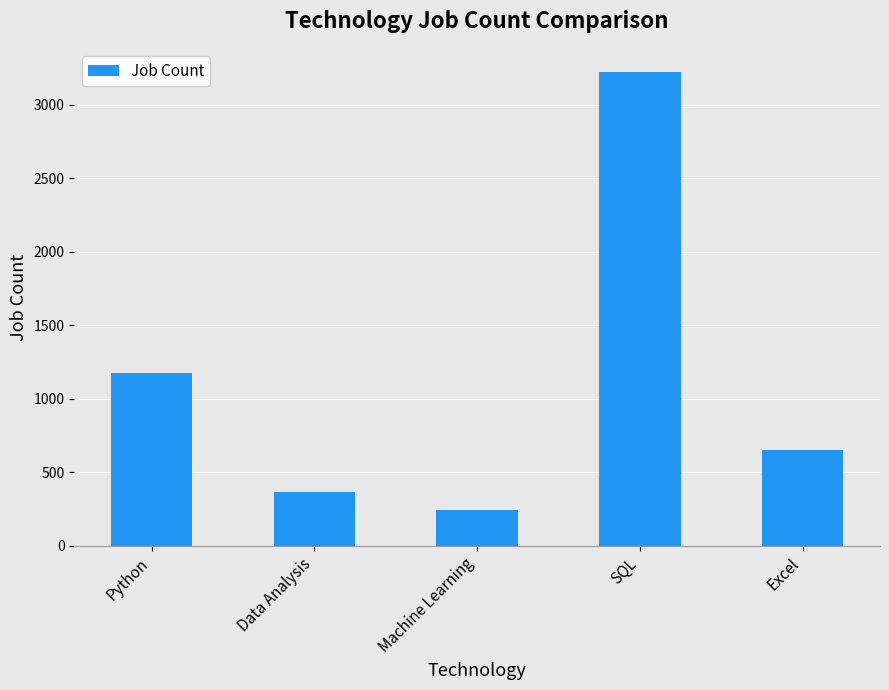

What is the value of the 4th bar from the left?

3221